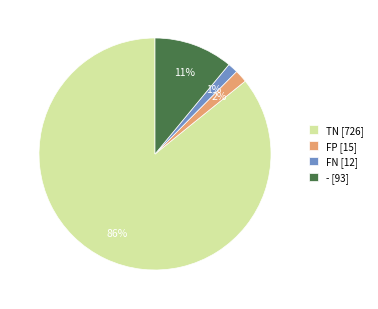

To the nearest percent, what is the difference between the - and FN slice percentages?

10%